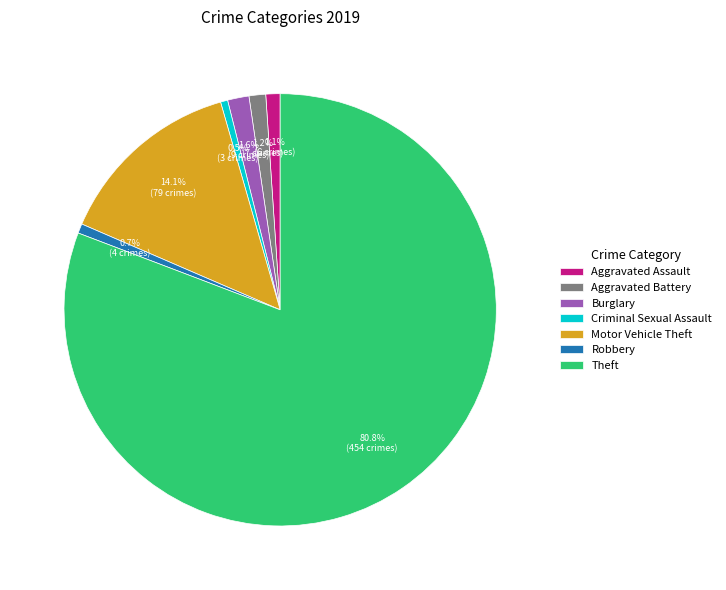

What is the largest slice in the pie chart?

Theft